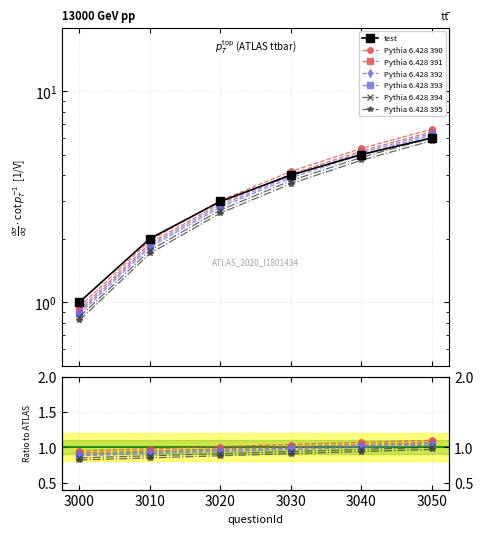

What is the value of the 5th point from the left?

5